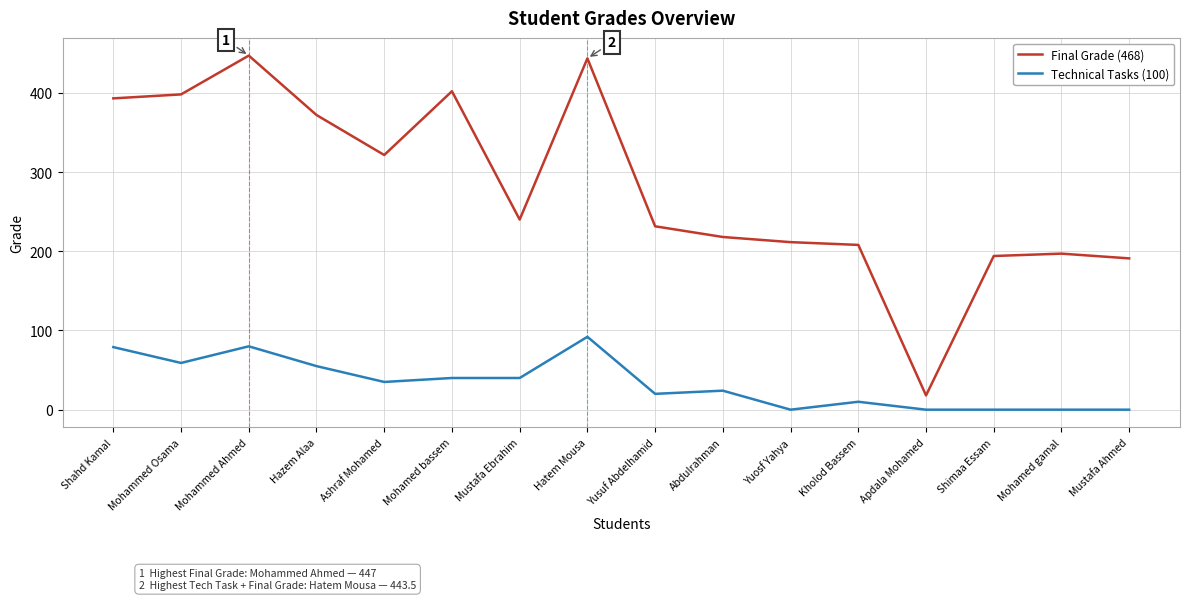

Rank the series by their maximum value, from highest to lowest.

Final Grade (468), Technical Tasks (100)